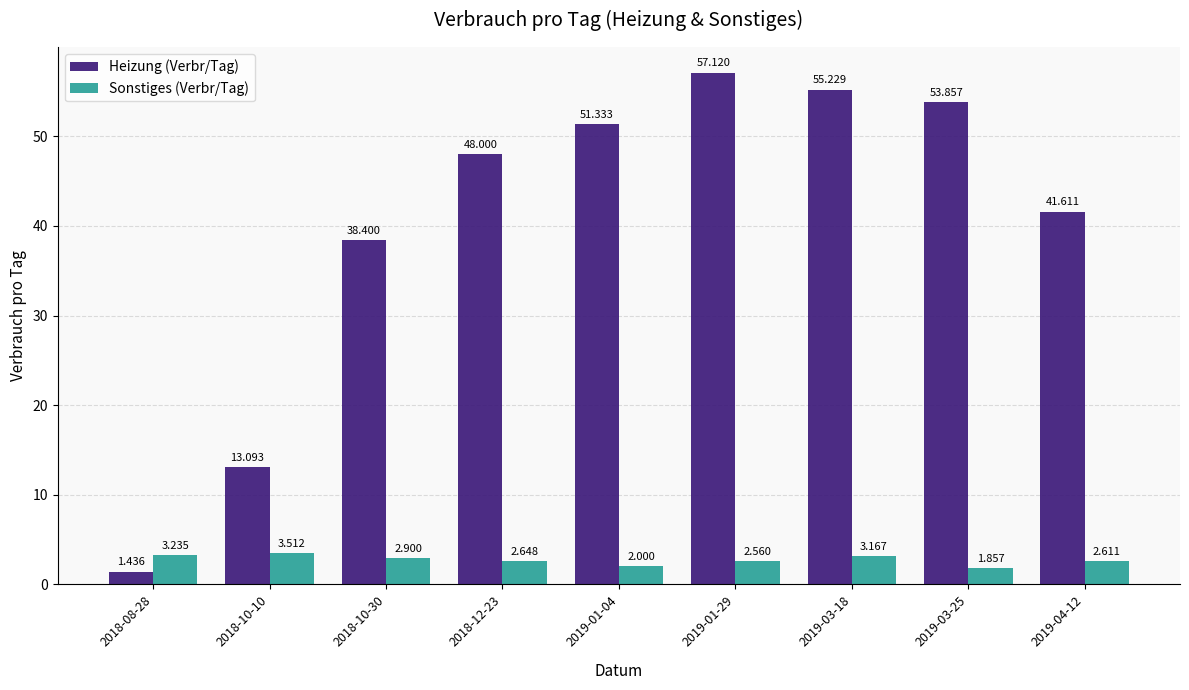

Which label corresponds to the smallest value in the chart?

2018-08-28